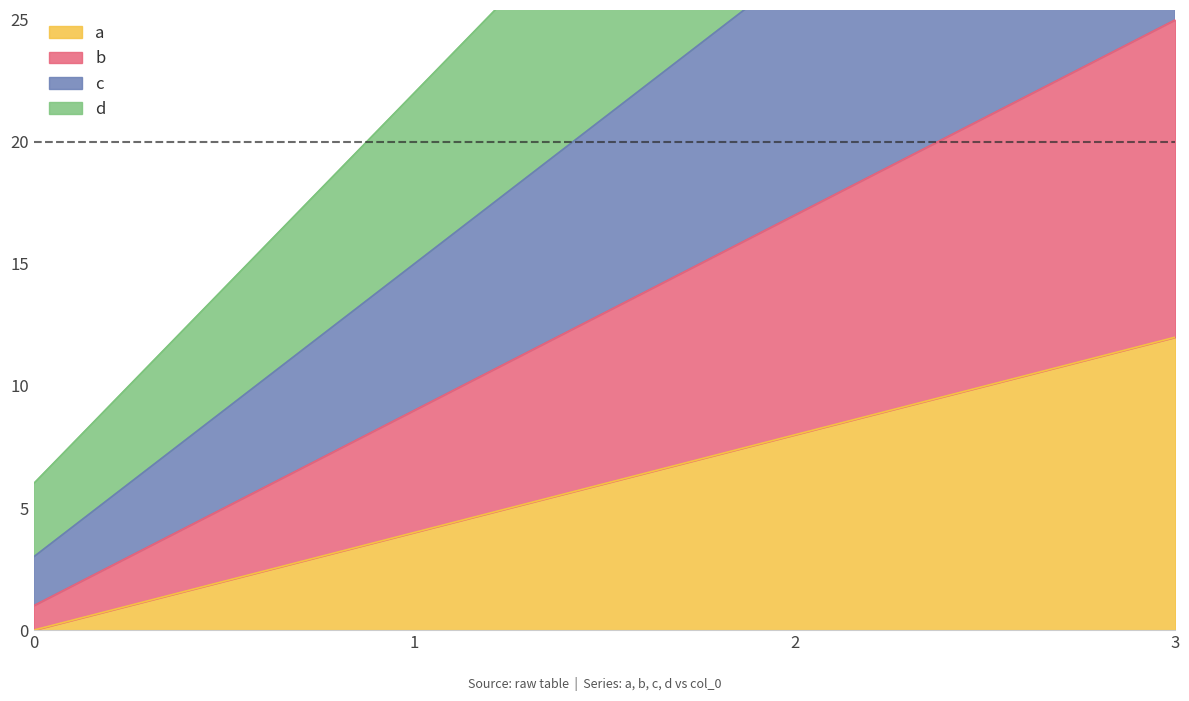

True or false: a has a value of 3 at 3.

False